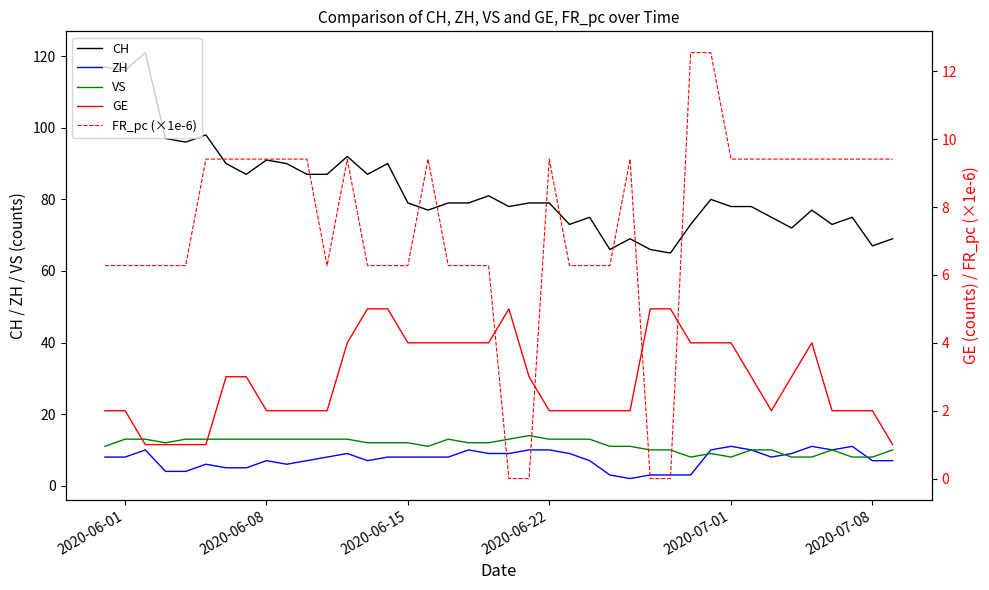

True or false: CH and ZH cross at least once.

False